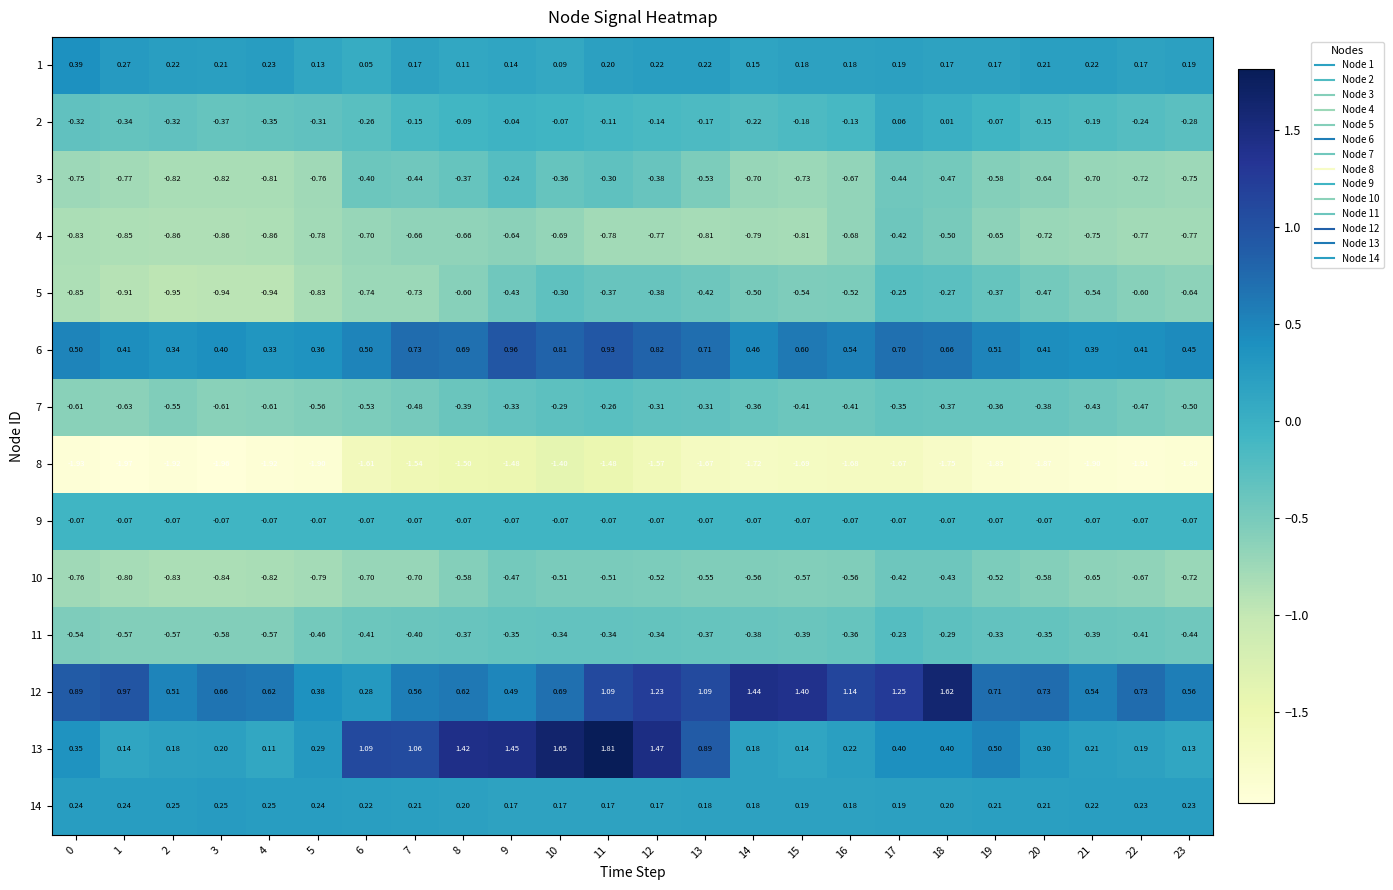

Is the value of 9 at 21 greater than the value of 14 at 16?

No